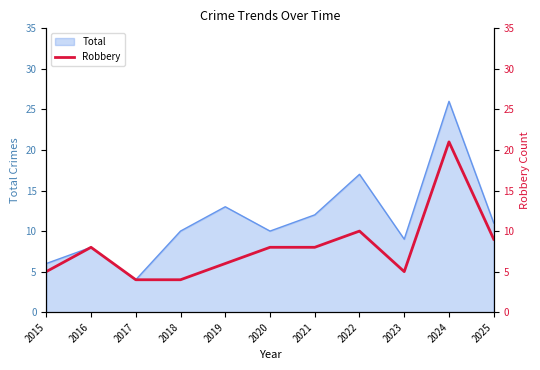

Is it true that Total equals 11 at 2025?

True